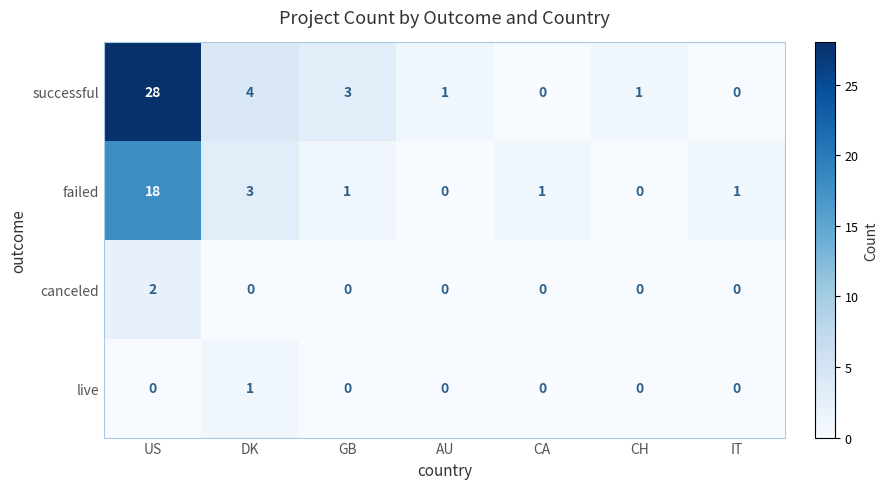

How many series are shown in this chart?

4